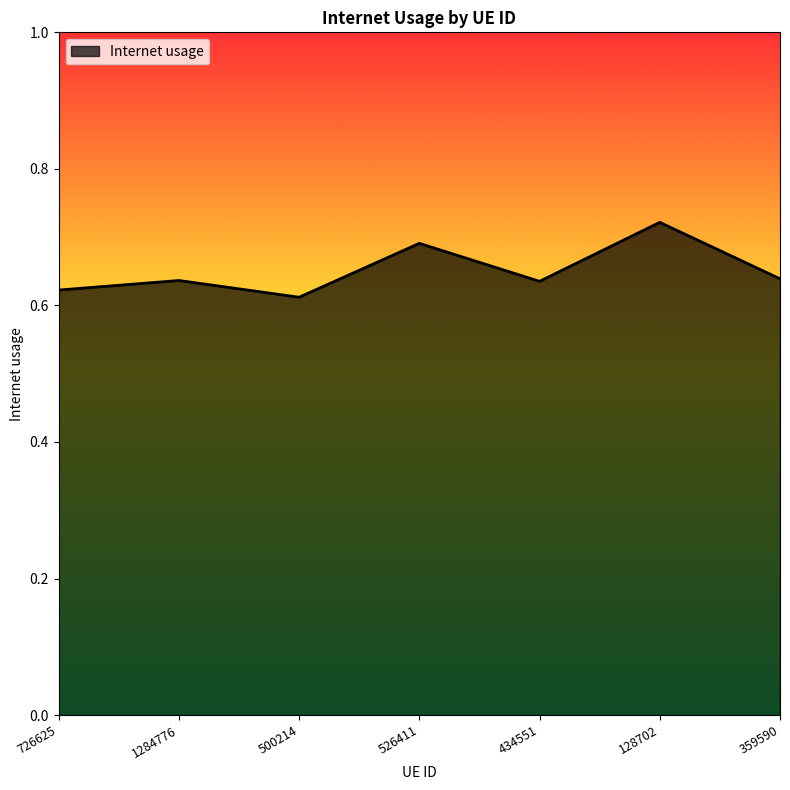

Where is the first local maximum?

1284776